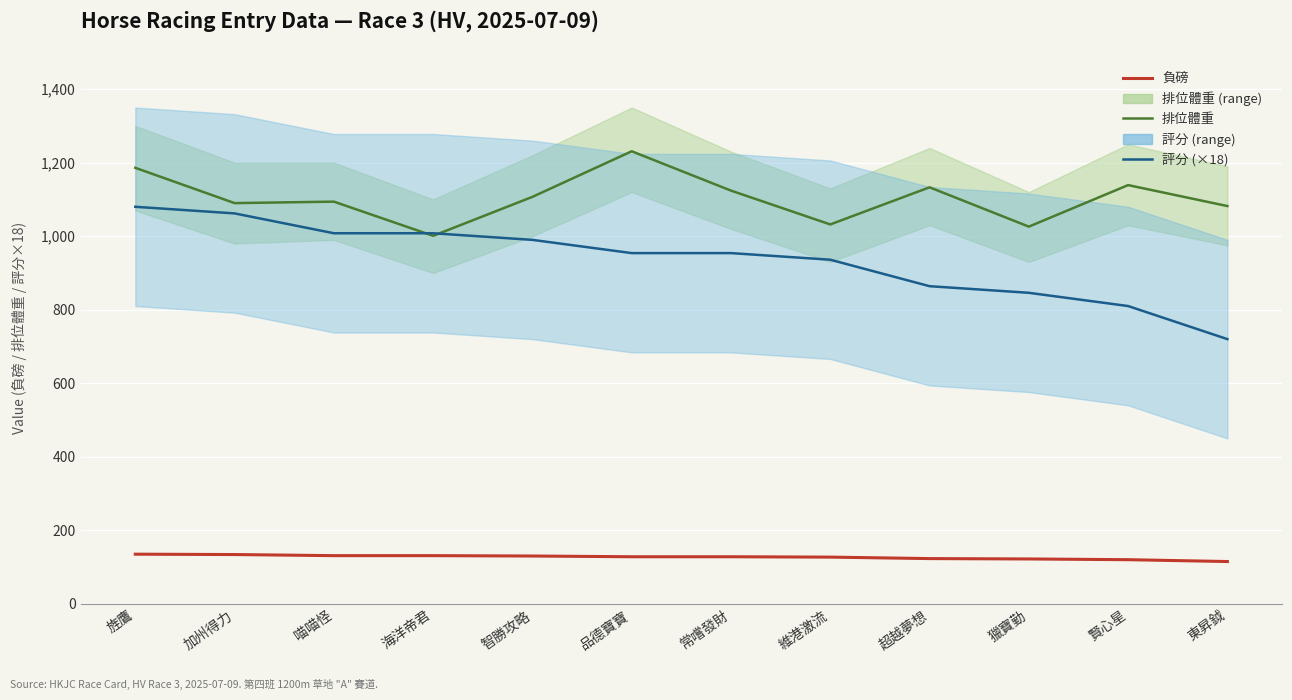

Reading left to right, what are all the values shown in this chart?

排位體重: 1186	1090	1094	1001	1107	1231	1124	1032	1133	1026	1139	1082
評分 (×18): 1080	1062	1008	1008	990	954	954	936	864	846	810	720
負磅: 135	134	131	131	130	128	128	127	123	122	120	115